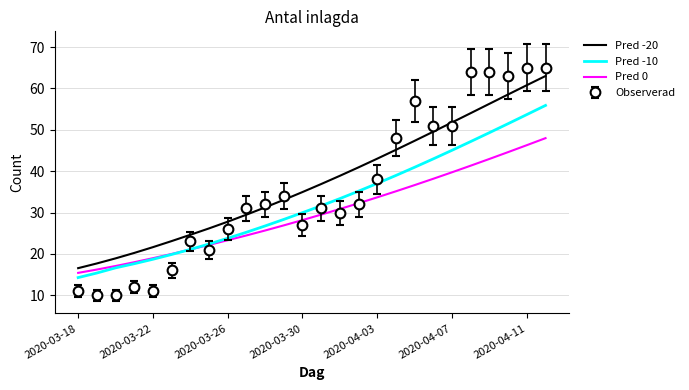

True or false: Pred -10 and Pred -20 intersect in this chart.

False